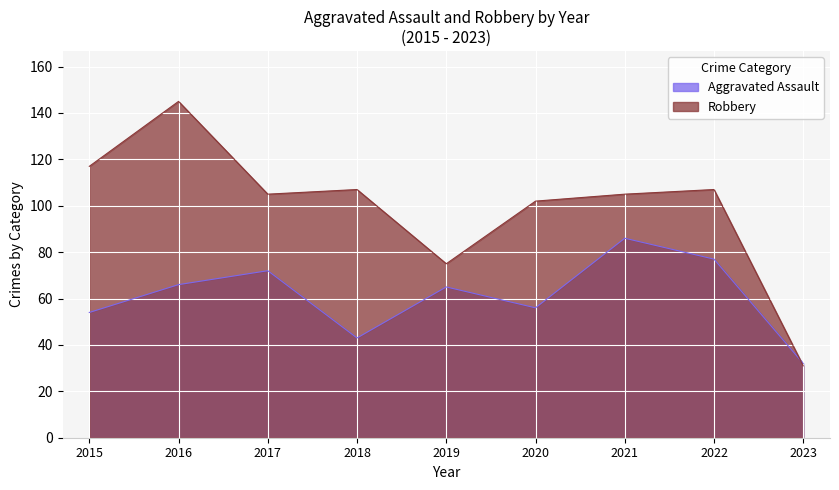

How many values in the Robbery series exceed 105?

4